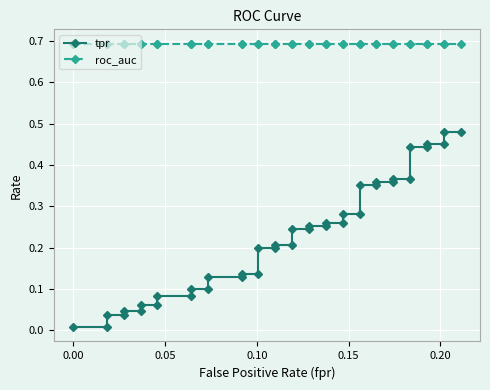

Which series has the widest spread of values?

tpr